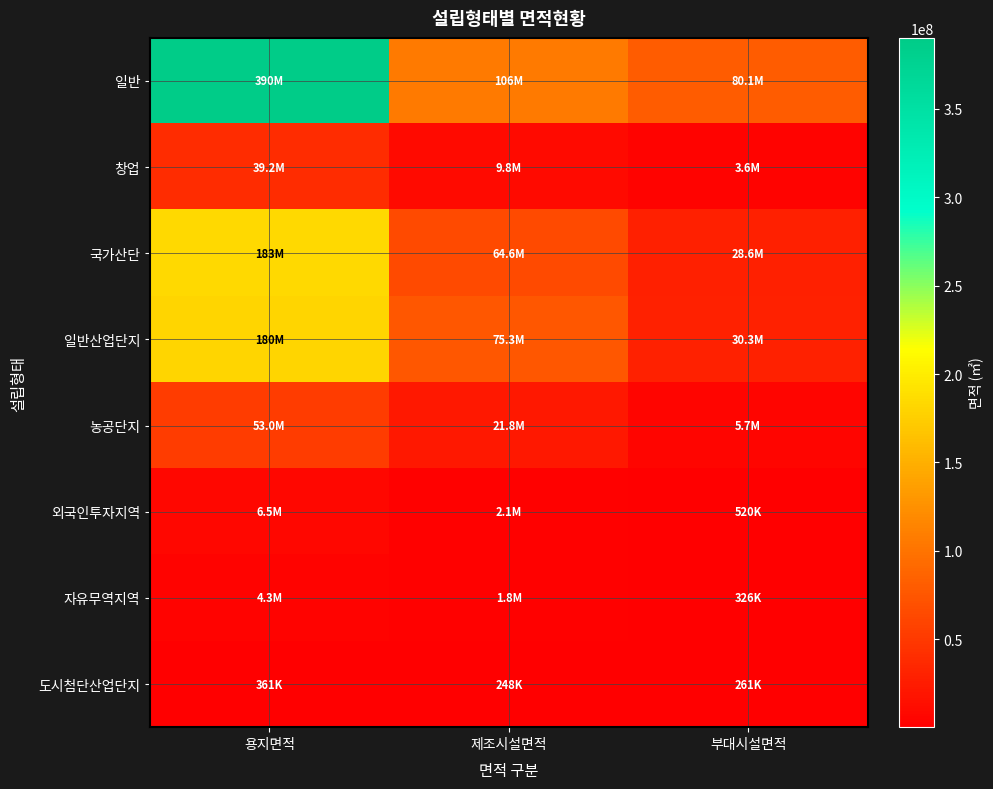

At 용지면적, list the series in order from smallest to largest.

도시첨단산업단지, 자유무역지역, 외국인투자지역, 창업, 농공단지, 일반산업단지, 국가산단, 일반